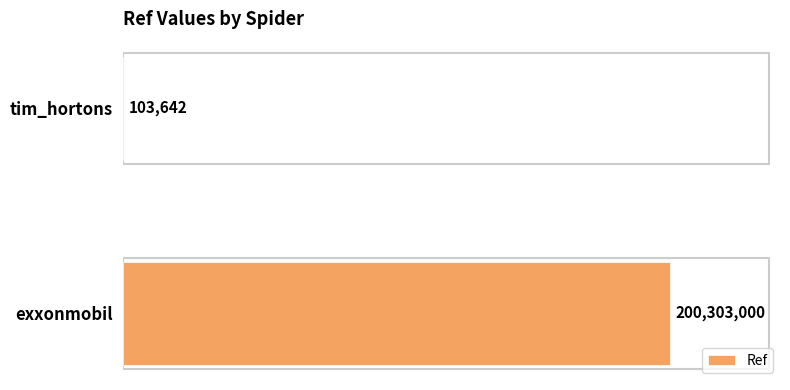

What is the sum of all values?

200406642